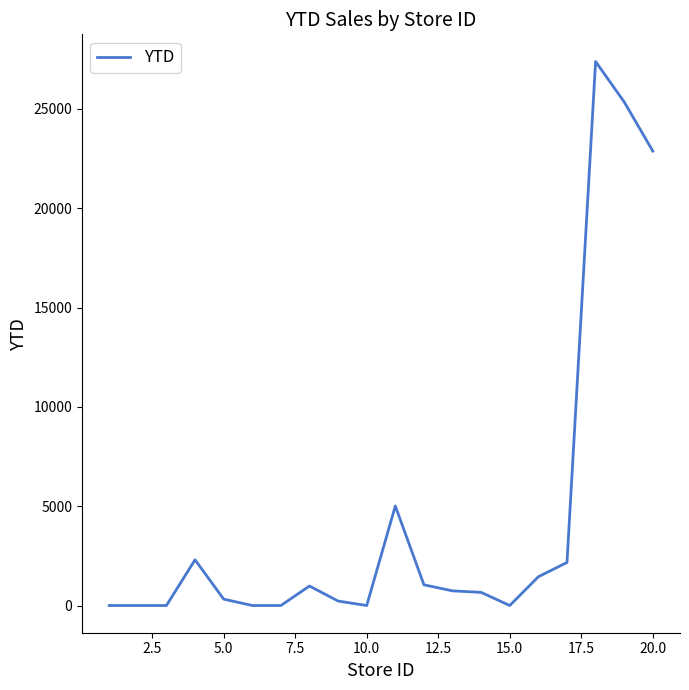

What is the difference between the maximum and minimum values?

27383.9